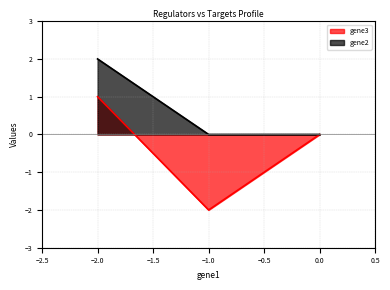

What is the approximate value of gene2 at gene3?

2